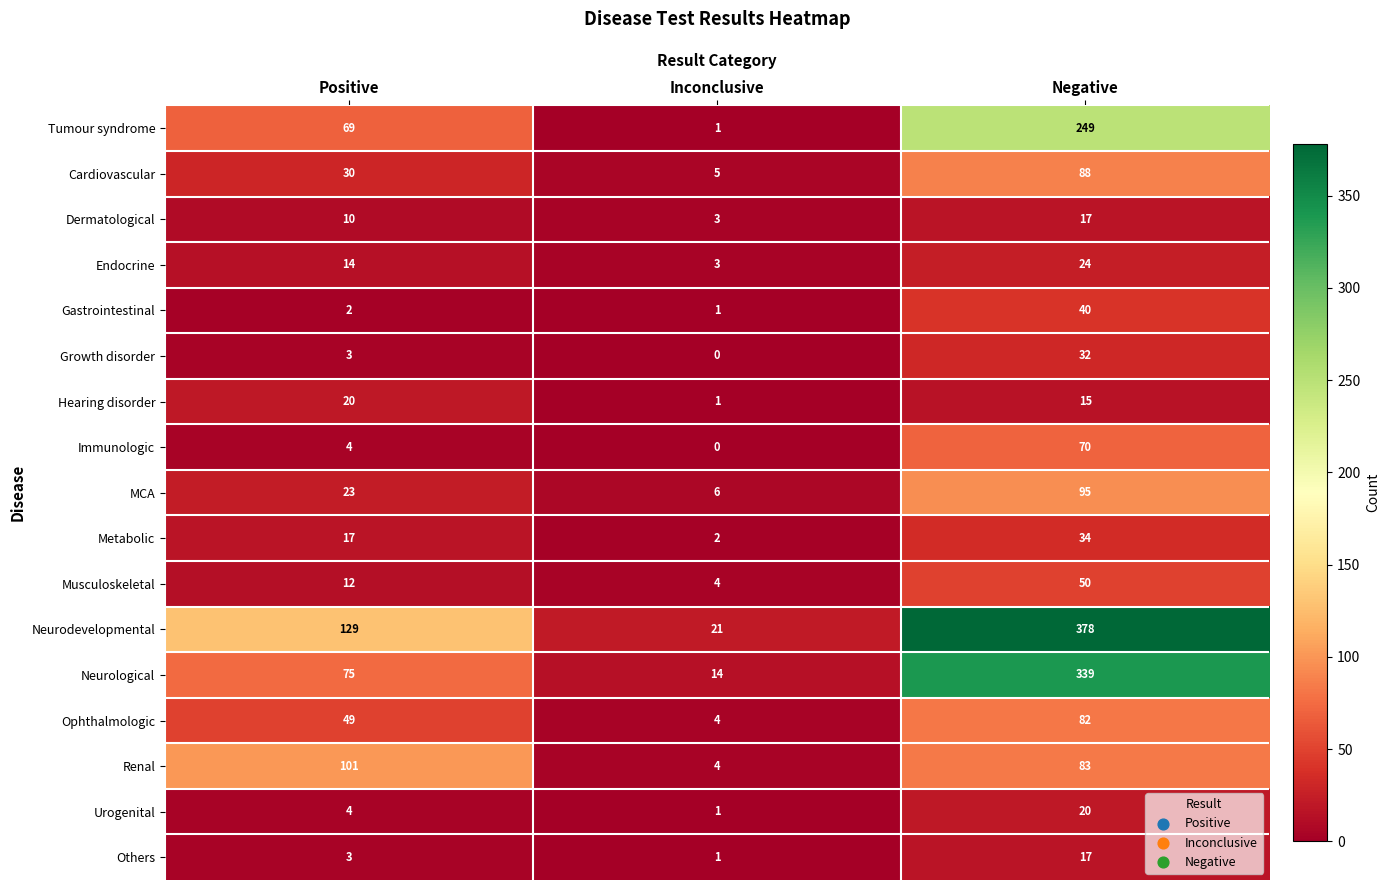

Which category has the highest value across all series?

Negative